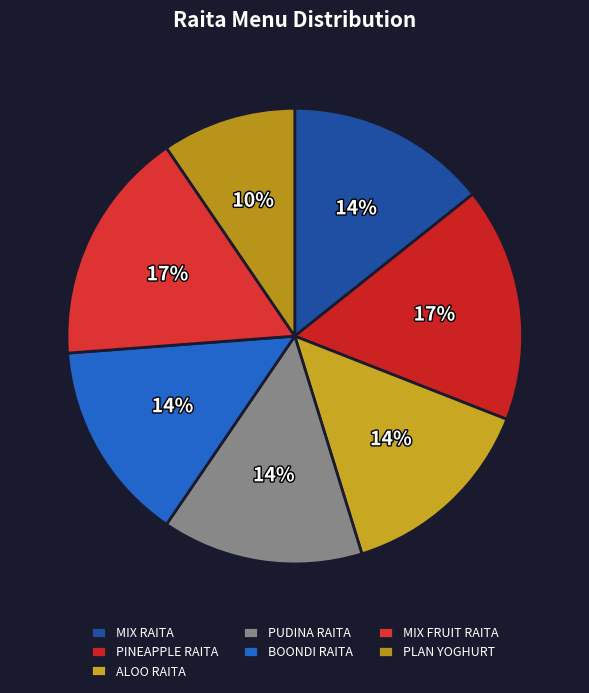

What percentage is the ALOO RAITA slice, to the nearest percent?

14%